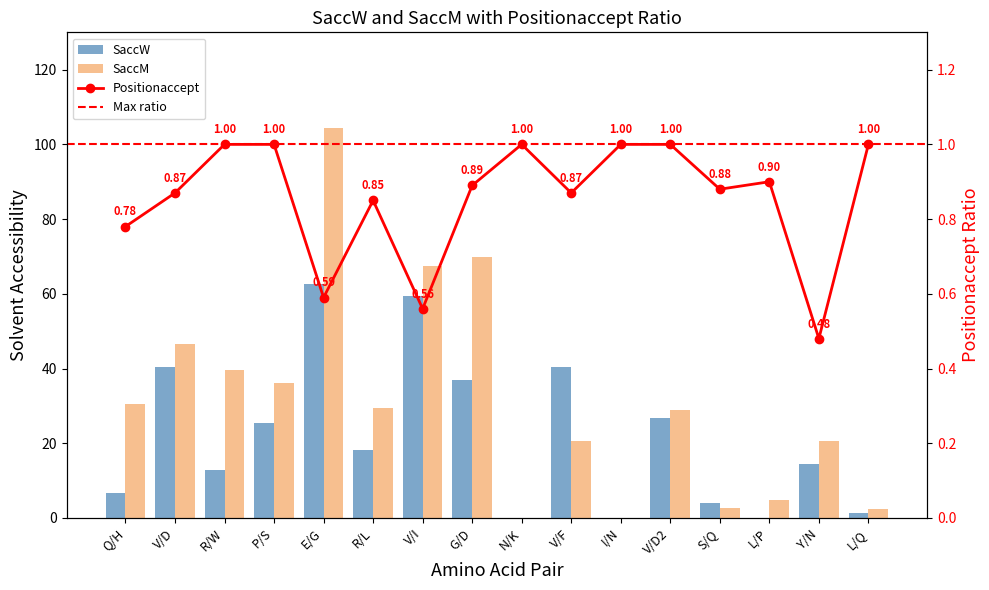

Which series changed the most between Q/H and R/L?

SaccW